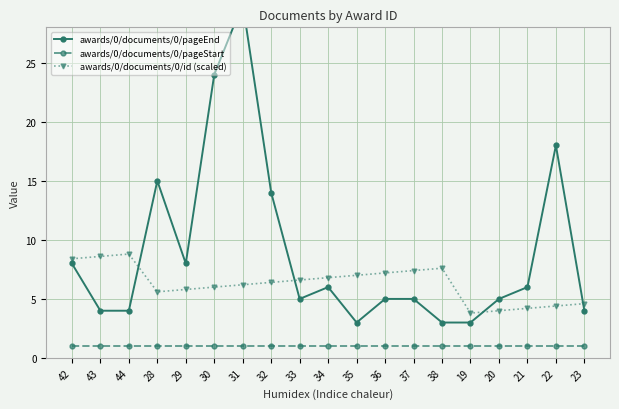

Reading left to right, list all the values displayed in this chart.

awards/0/documents/0/pageEnd: 42=8.0	43=4.0	44=4.0	28=15.0	29=8.0	30=24.0	31=30.0	32=14.0	33=5.0	34=6.0	35=3.0	36=5.0	37=5.0	38=3.0	19=3.0	20=5.0	21=6.0	22=18.0	23=4.0
awards/0/documents/0/pageStart: 42=1.0	43=1.0	44=1.0	28=1.0	29=1.0	30=1.0	31=1.0	32=1.0	33=1.0	34=1.0	35=1.0	36=1.0	37=1.0	38=1.0	19=1.0	20=1.0	21=1.0	22=1.0	23=1.0
awards/0/documents/0/id (scaled): 42=8.4	43=8.6	44=8.8	28=5.6	29=5.8	30=6.0	31=6.2	32=6.4	33=6.6	34=6.8	35=7.0	36=7.2	37=7.4	38=7.6	19=3.8	20=4.0	21=4.2	22=4.4	23=4.6